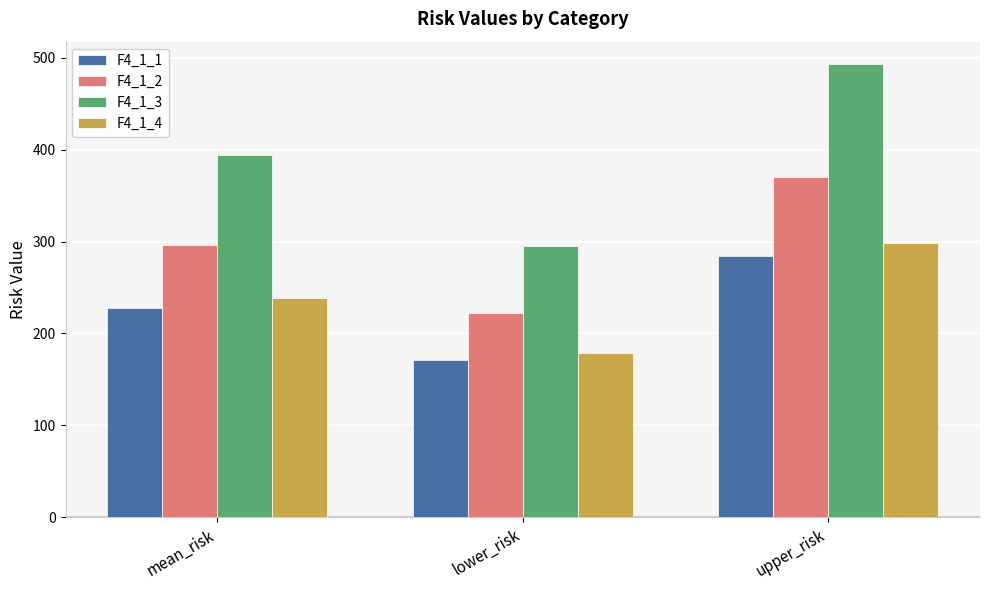

At how many categories does at least one series exceed 432?

1